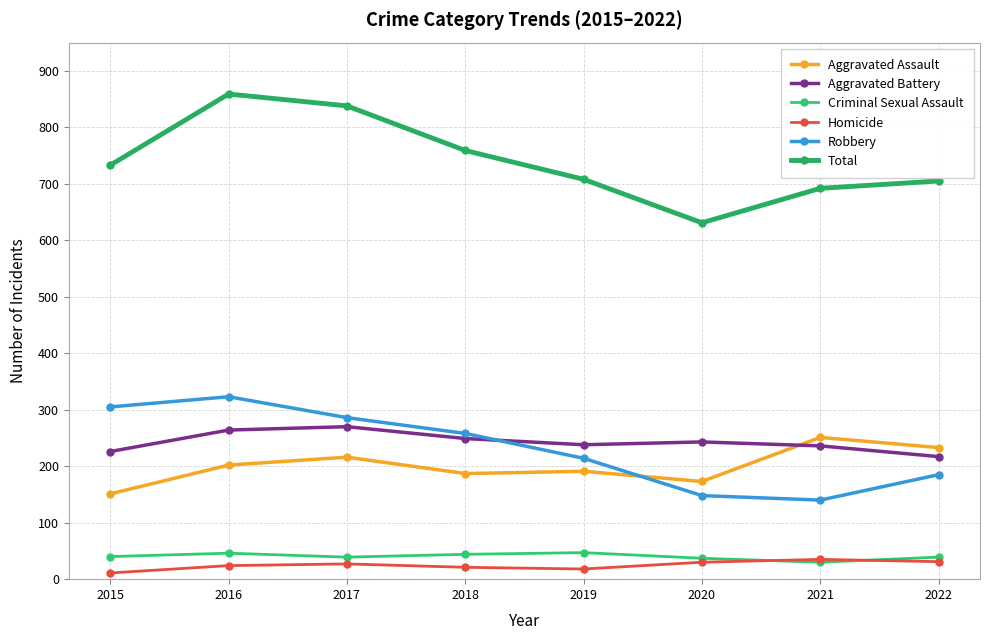

What is the difference between the maximum and minimum values in the Criminal Sexual Assault series?

17